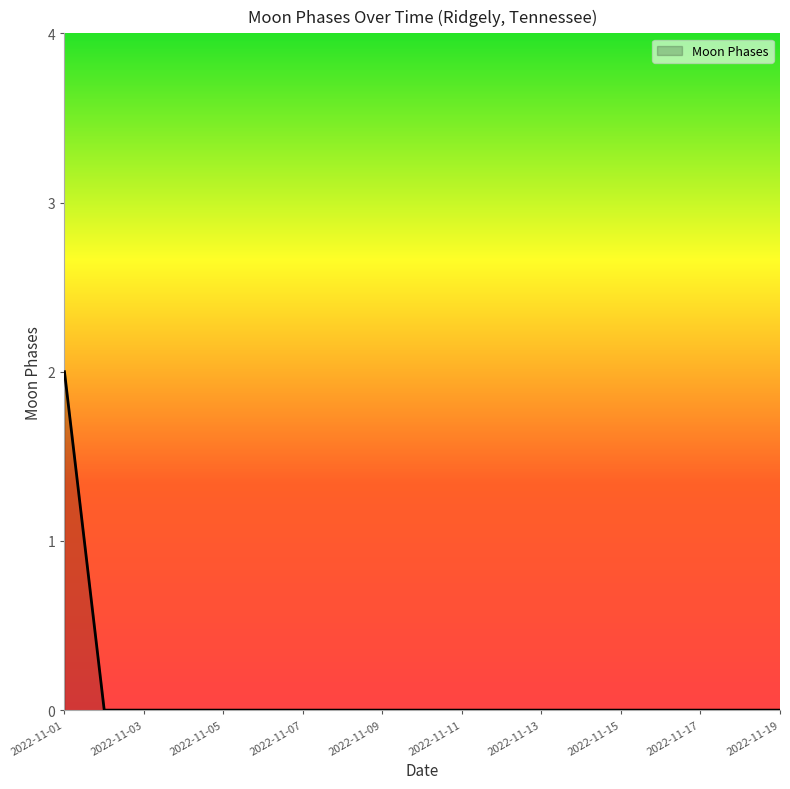

Reading right to left, what are all the values shown in this chart?

0	0	0	0	0	0	0	0	0	0	0	0	0	0	0	0	0	0	2